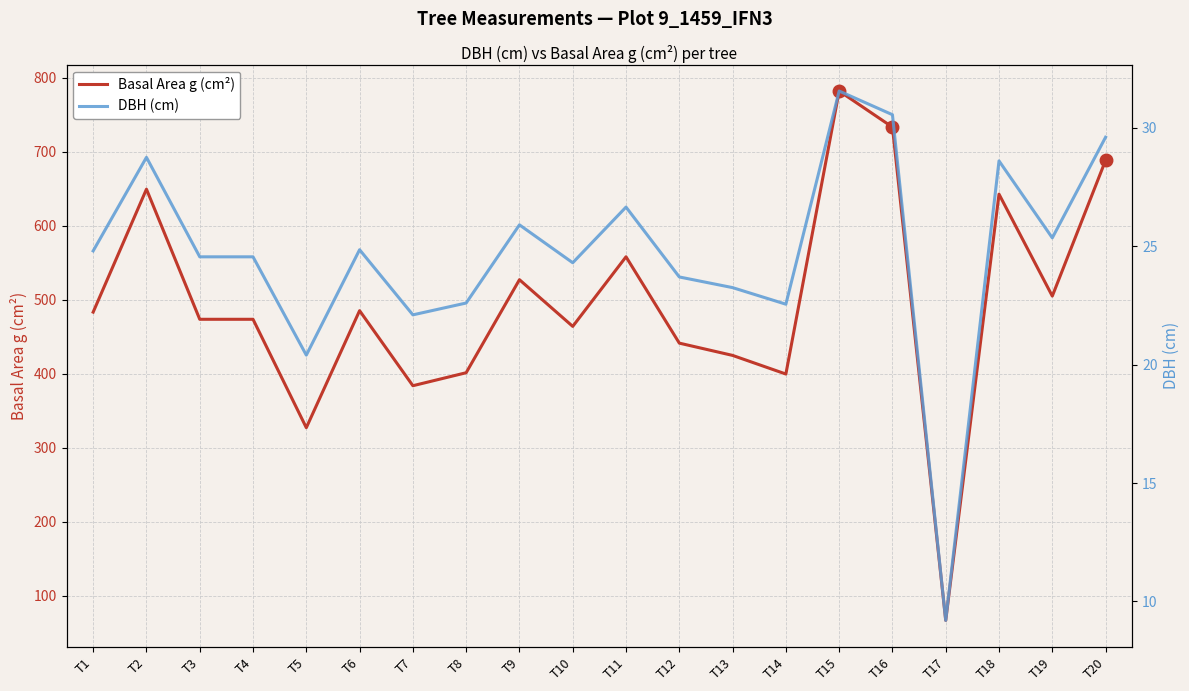

What is the difference between the second highest and second lowest values in the Basal Area g (cm²) series?

406.2